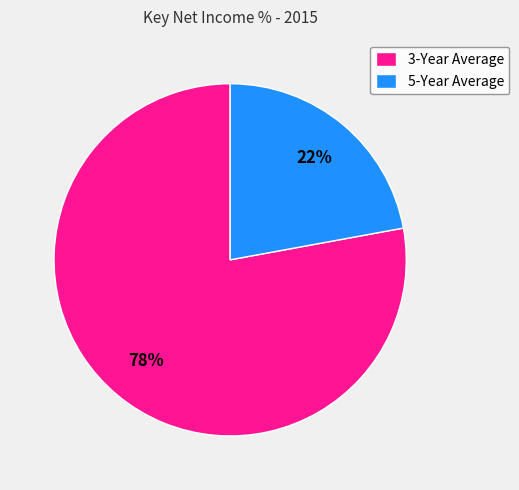

Which slice is the largest?

3-Year Average